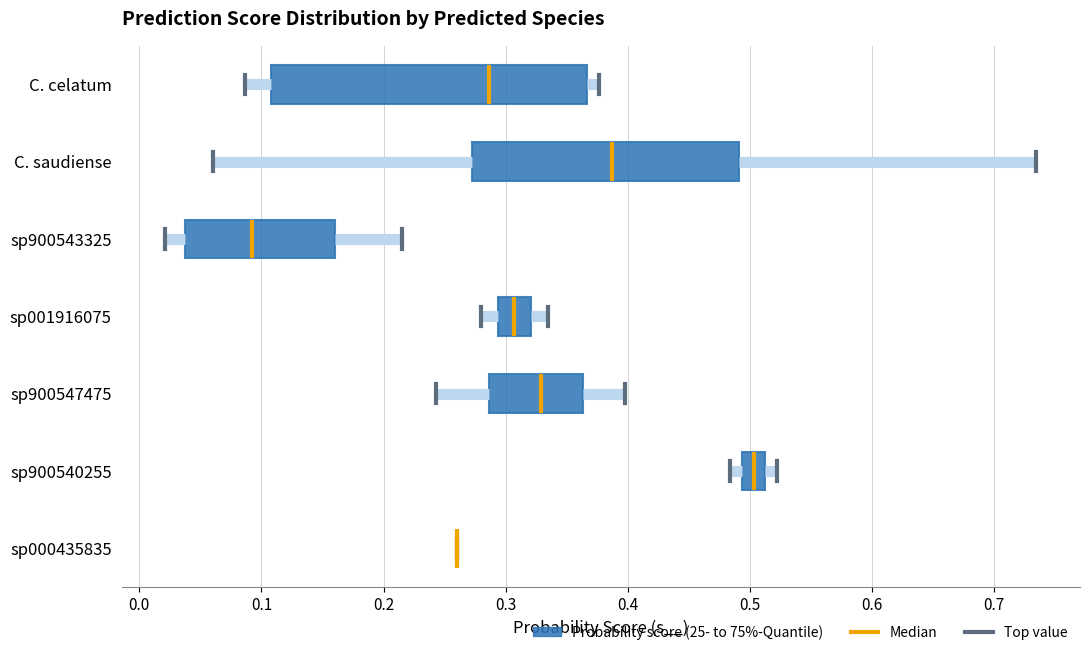

Reading bottom to top, transcribe this box plot: for each box, give where its median line is, the range the box spans, and where its two whiskers end, as read against the x-axis. The values are not printed on the chart, so give them approximately, as read against the axis.

sp000435835: box collapsed to a line at 0.26, whiskers 0.26 to 0.26
sp900540255: median 0.50, box 0.49 to 0.51, whiskers 0.48 to 0.52
sp900547475: median 0.33, box 0.29 to 0.36, whiskers 0.24 to 0.40
sp001916075: median 0.31, box 0.29 to 0.32, whiskers 0.28 to 0.33
sp900543325: median 0.09, box 0.04 to 0.16, whiskers 0.02 to 0.22
C. saudiense: median 0.39, box 0.27 to 0.49, whiskers 0.06 to 0.73
C. celatum: median 0.29, box 0.11 to 0.37, whiskers 0.09 to 0.38